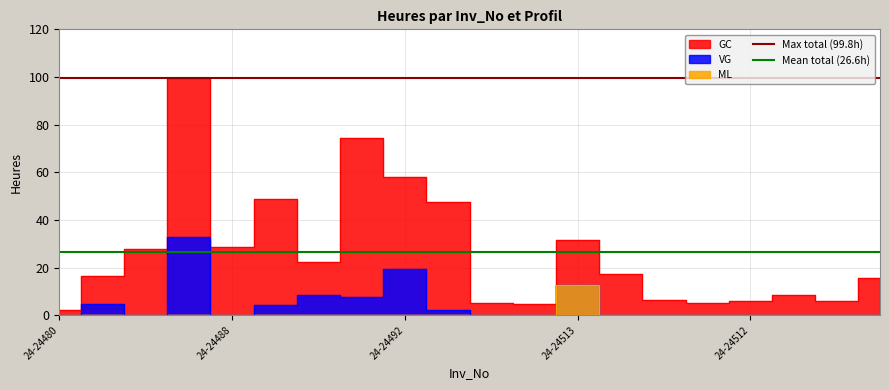

What is the average value of the Max total (99.8h) series?

99.8